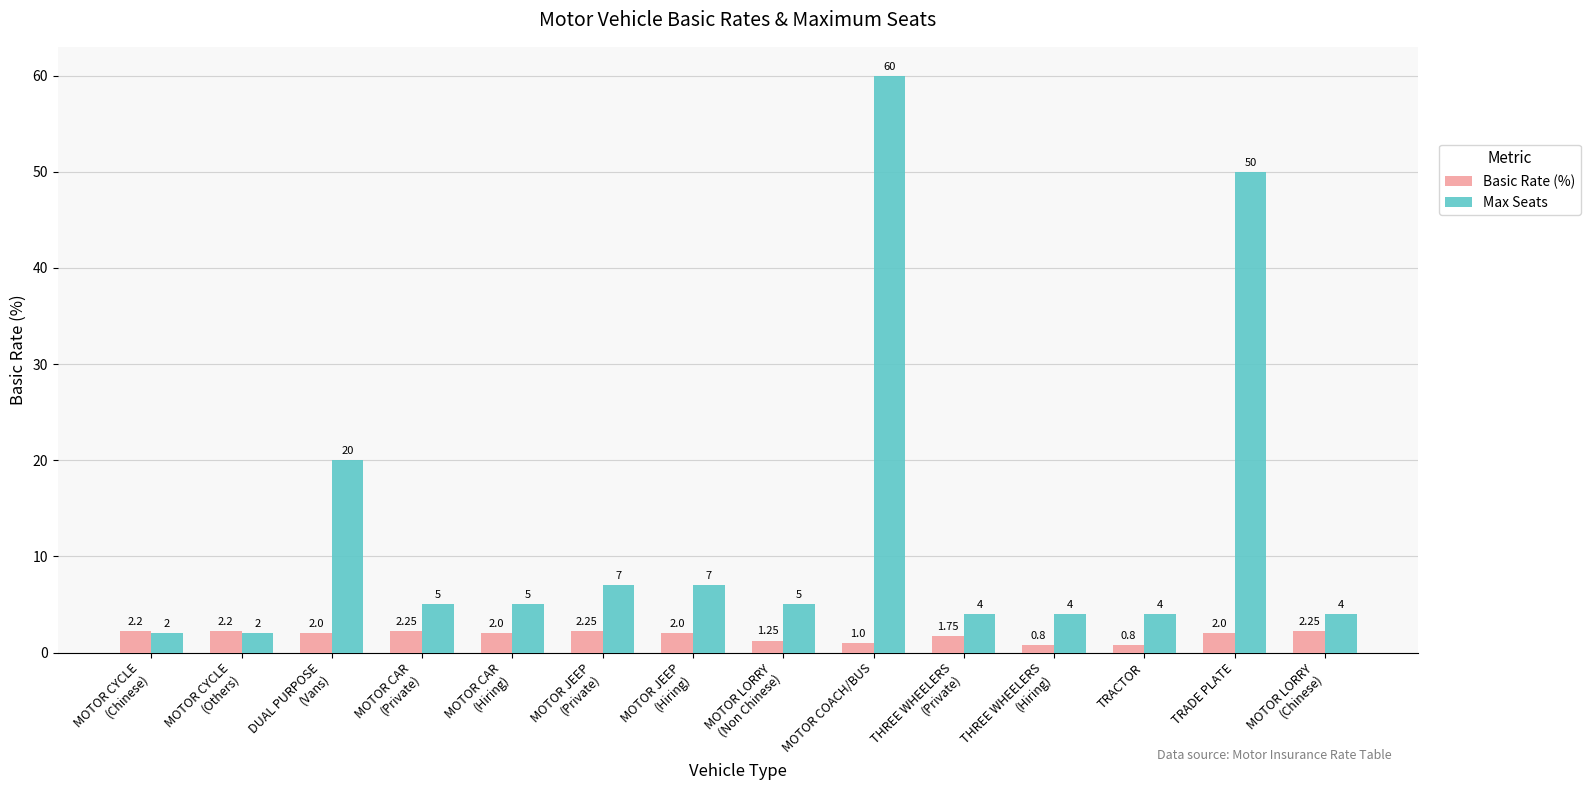

Count the Basic Rate (%) values in the range 1 to 2.

7